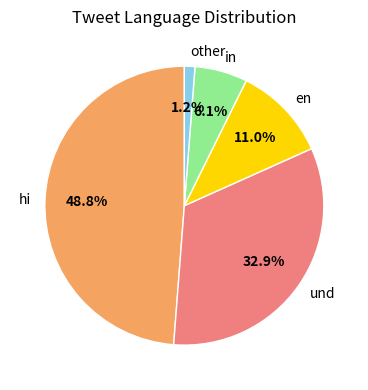

To the nearest percent, what is the average slice percentage?

20%